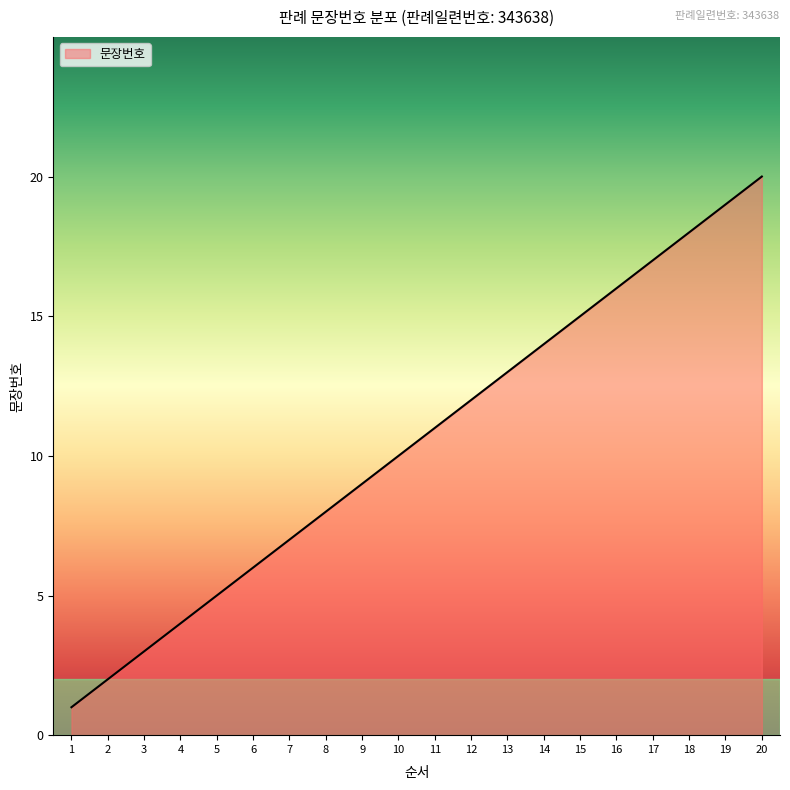

Is it true that the value at 6 is 3?

False